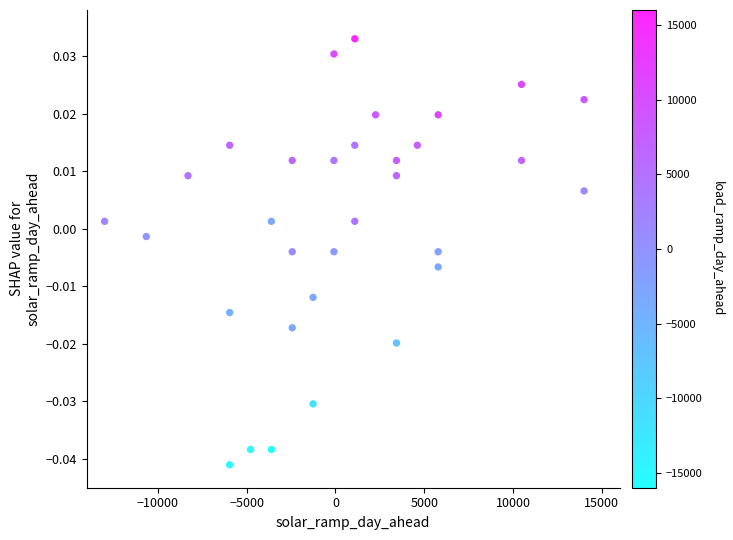

What is the range of X values (max minus min)?

27000.0